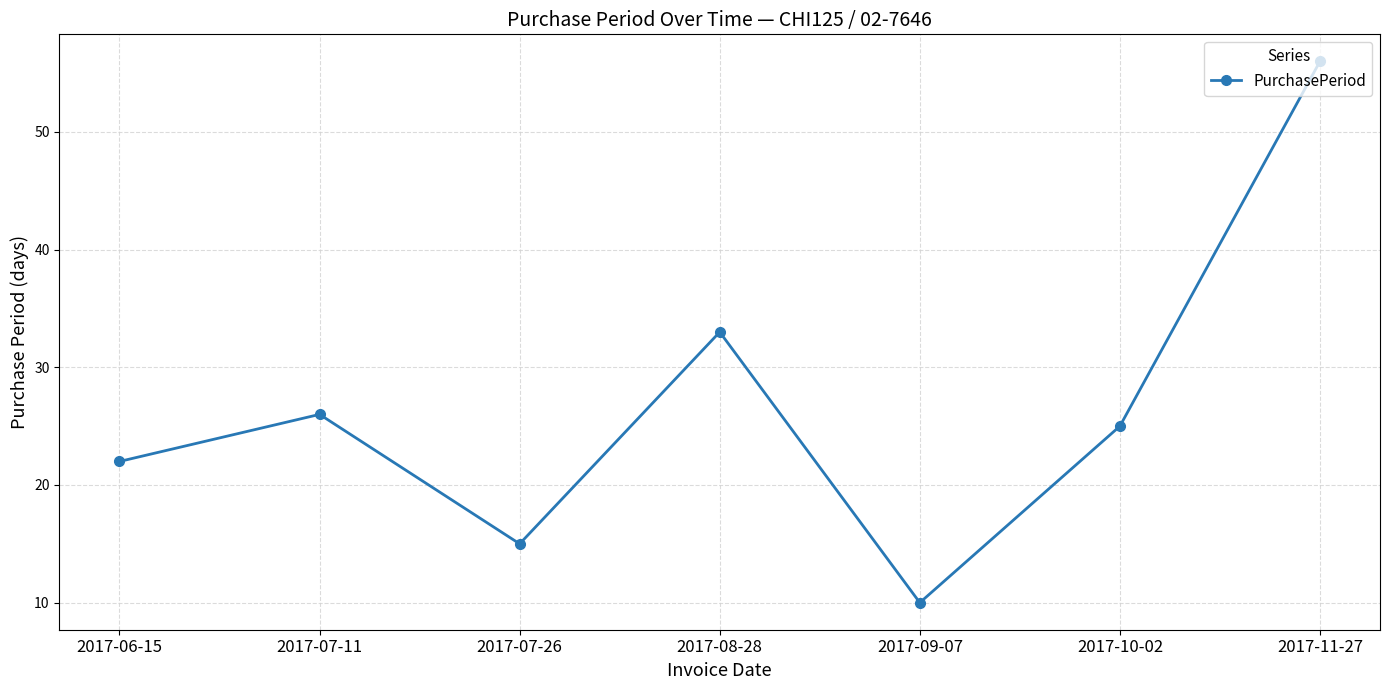

Where is the first local minimum?

2017-07-26